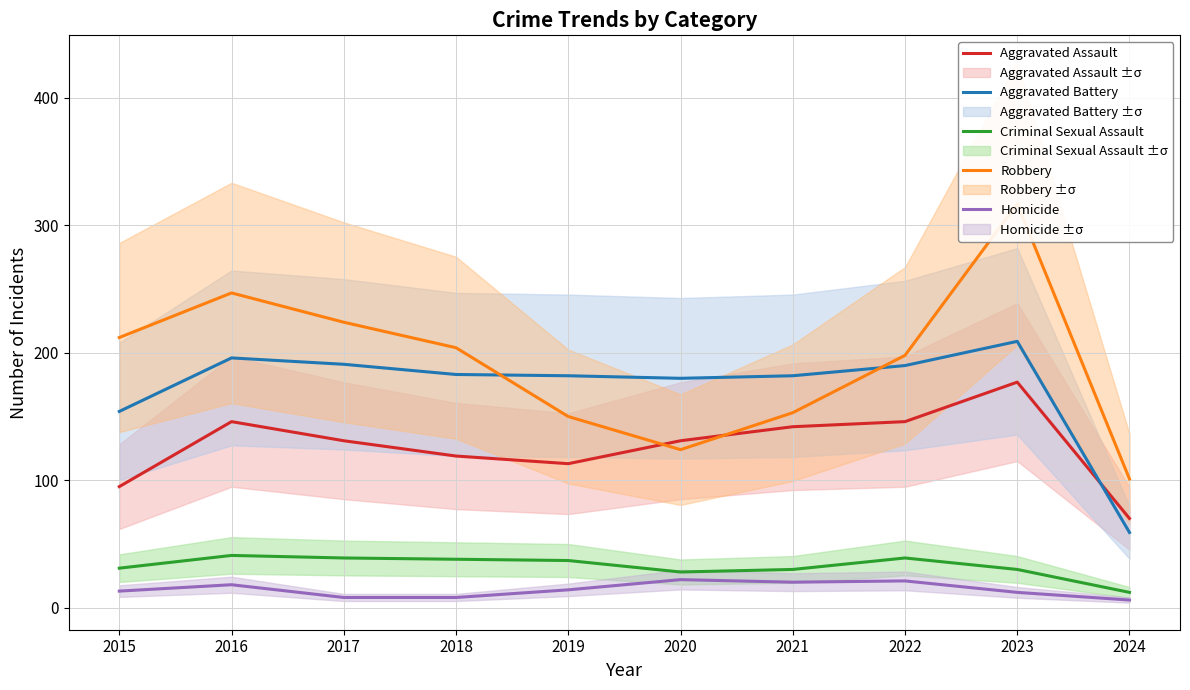

Which series has the widest spread of values?

Robbery